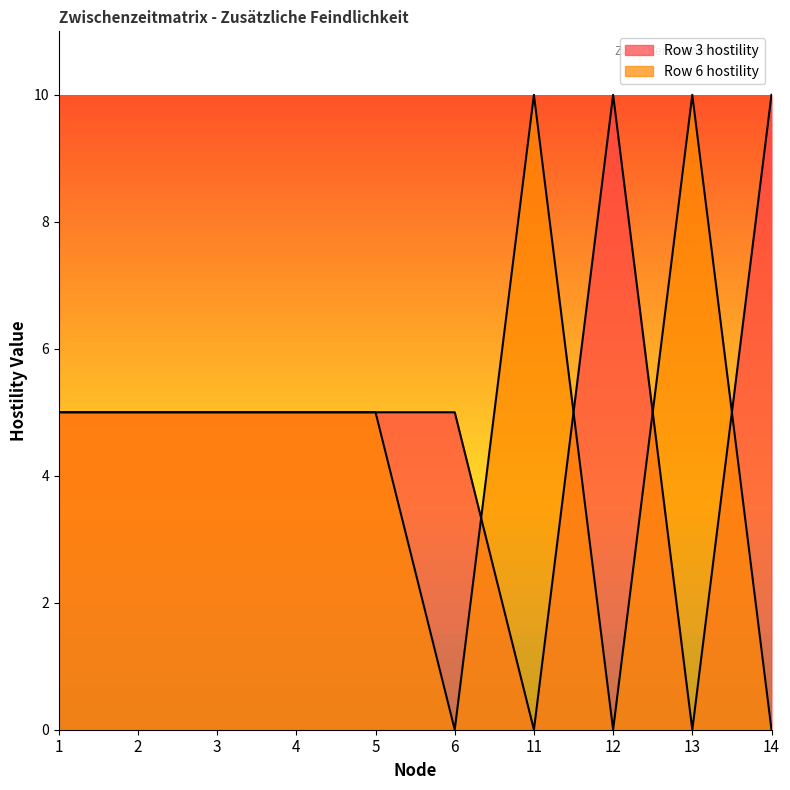

At which label is Row 6 hostility closest to 5?

1